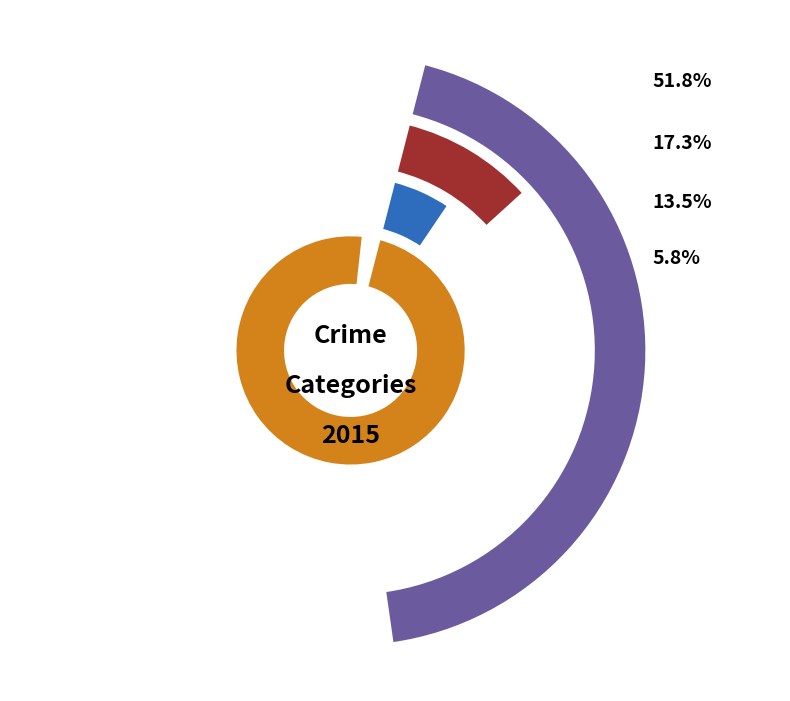

To the nearest percent, what portion does Robbery represent?

6%